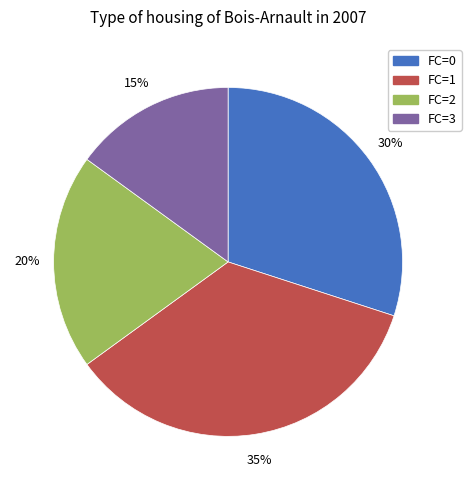

Is there a majority slice in this chart?

No